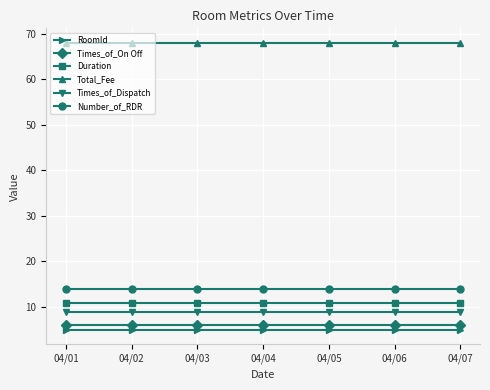

True or false: Duration and Total_Fee cross at least once.

False